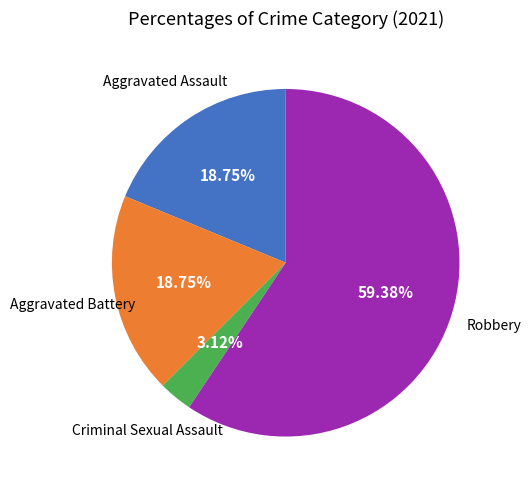

Is there a majority slice in this chart?

Yes